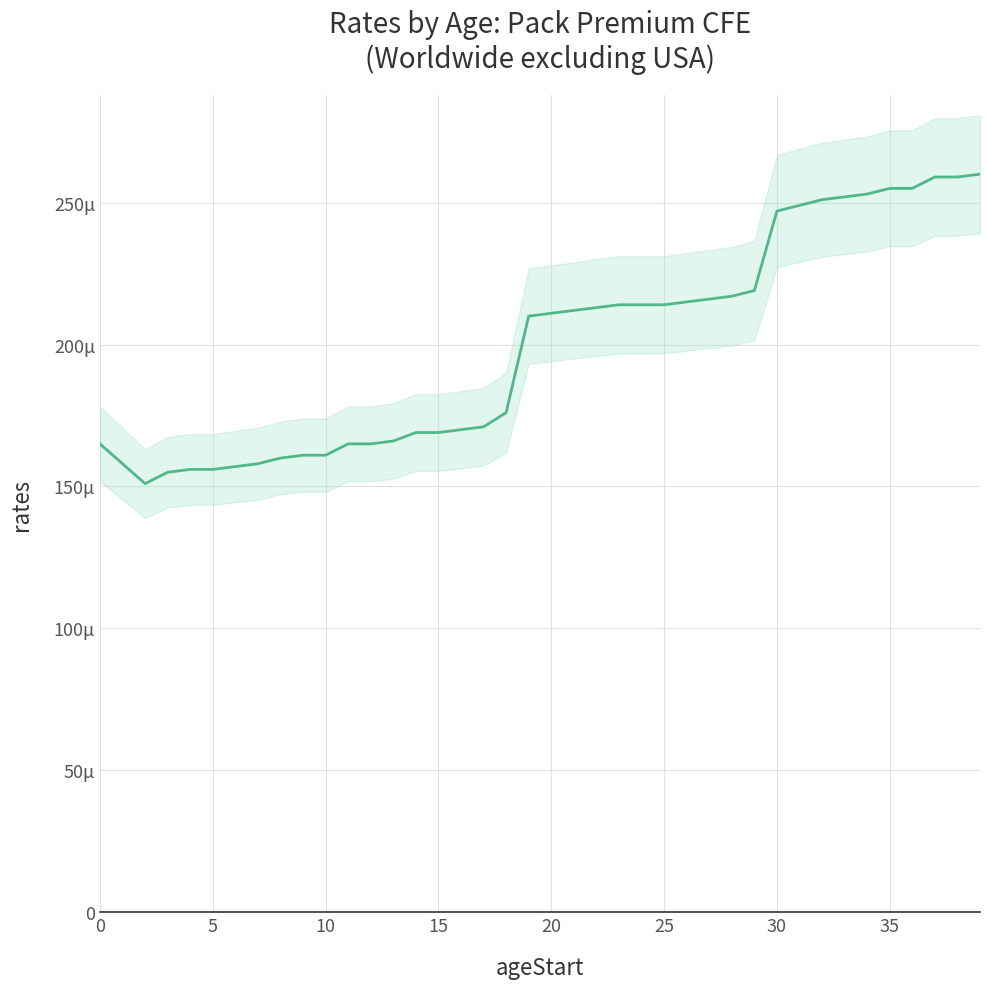

The value at 39 is 260. True or false?

True